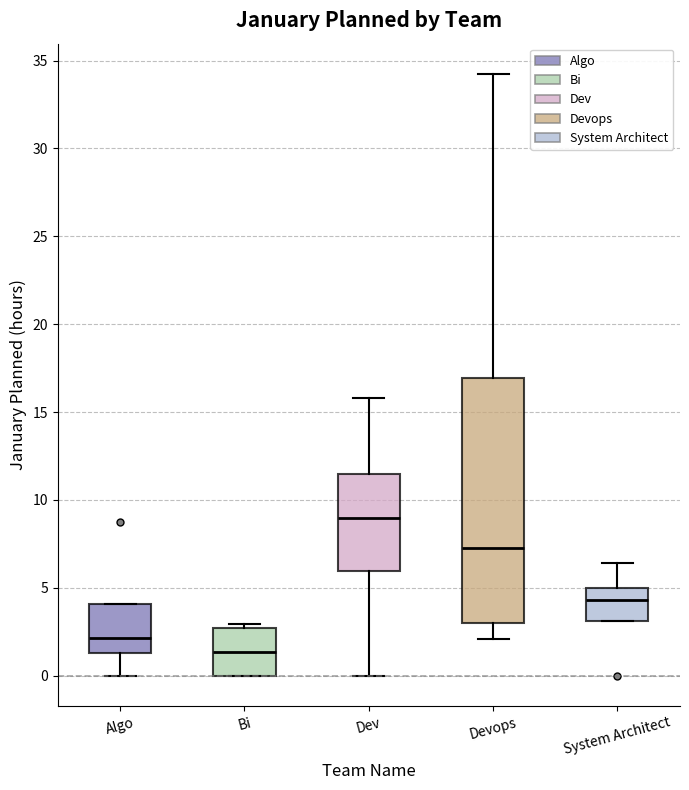

Where is the upper edge of the box for System Architect on the y-axis? The values are not printed on the chart, so give them approximately, as read against the axis.

5.0